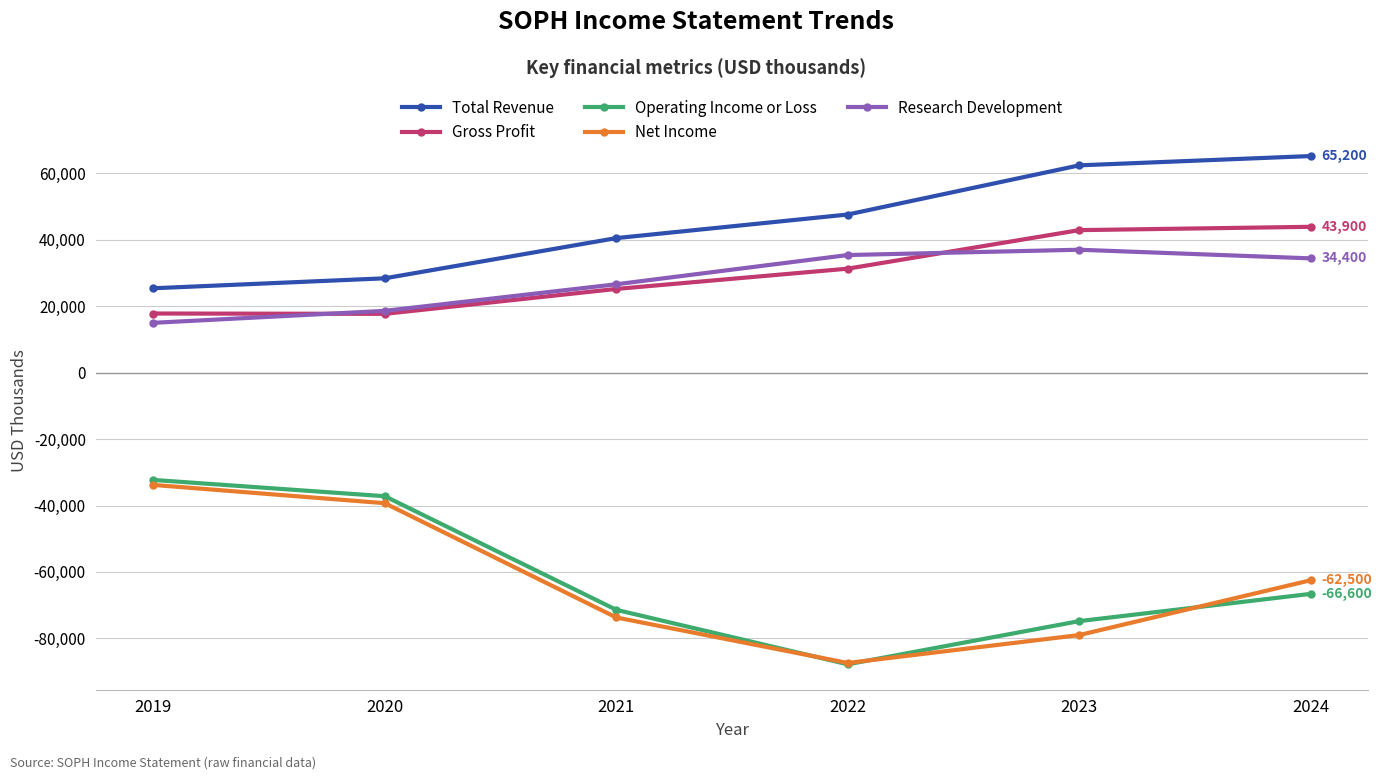

Which series has the largest total across all categories?

Total Revenue